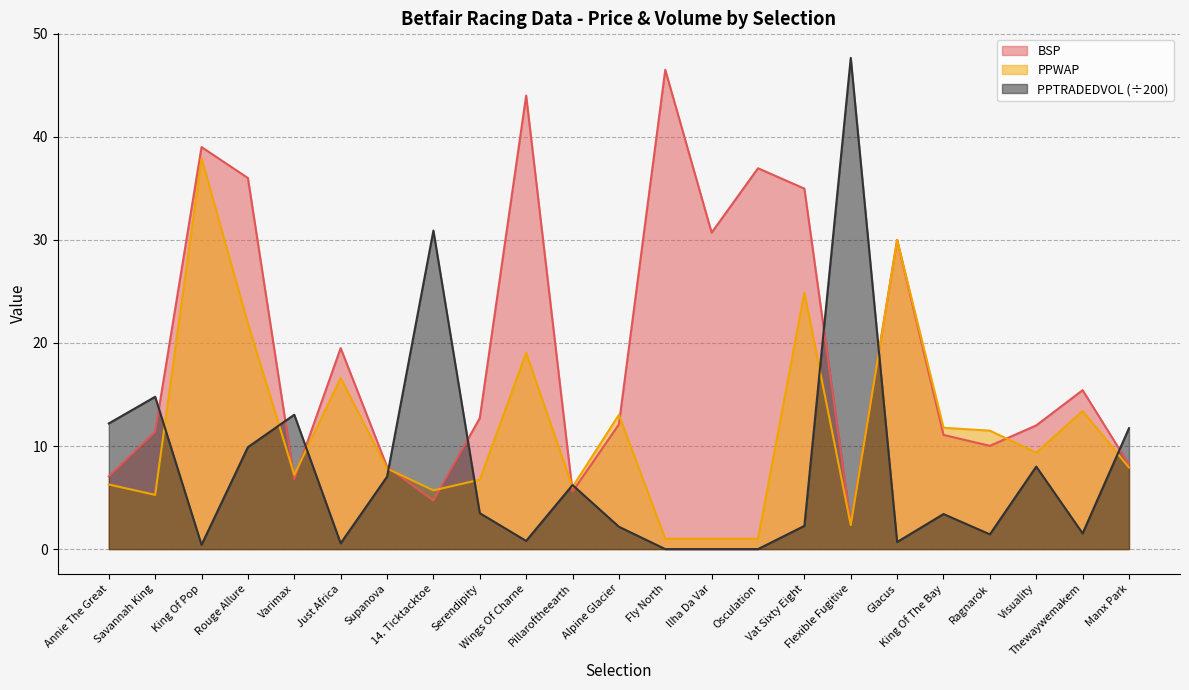

How many values in the BSP series exceed 12?

12